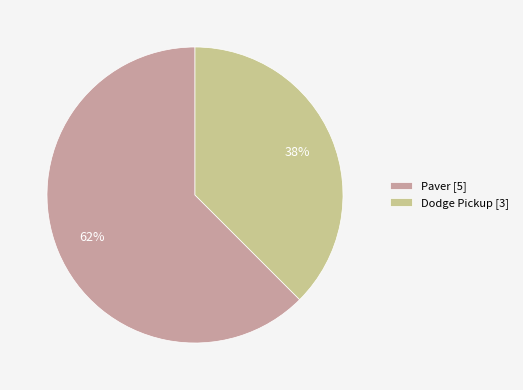

To the nearest percent, what percentage of the pie is Dodge Pickup?

38%